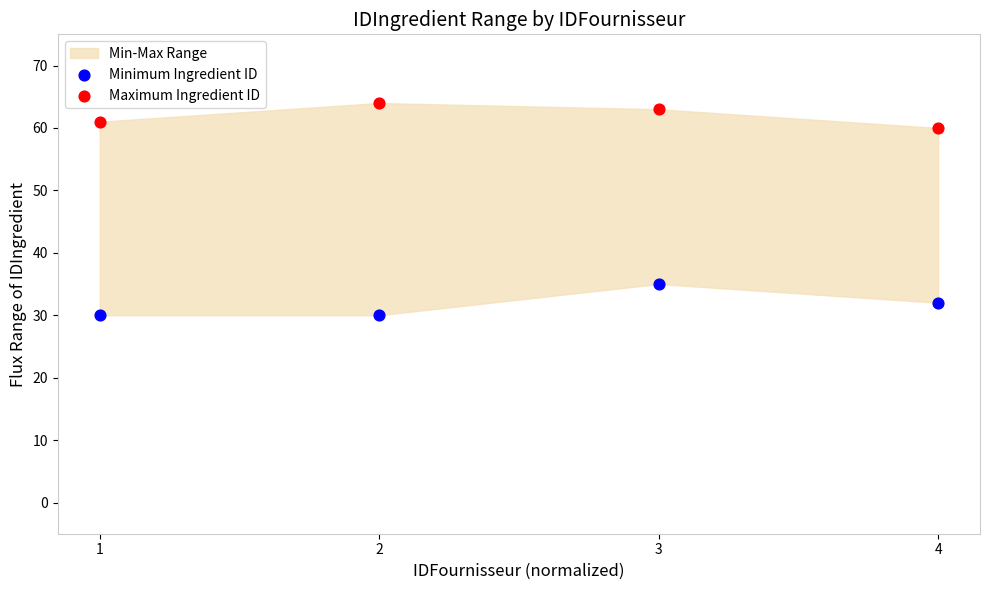

Which series contains the lowest Y value?

Minimum Ingredient ID